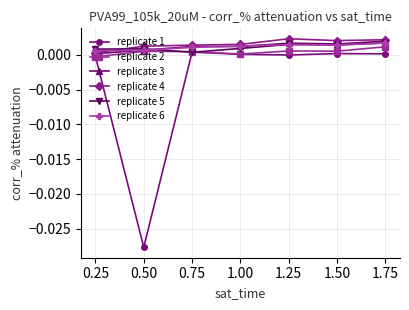

What is the label of the 6th point from the left?

1.50